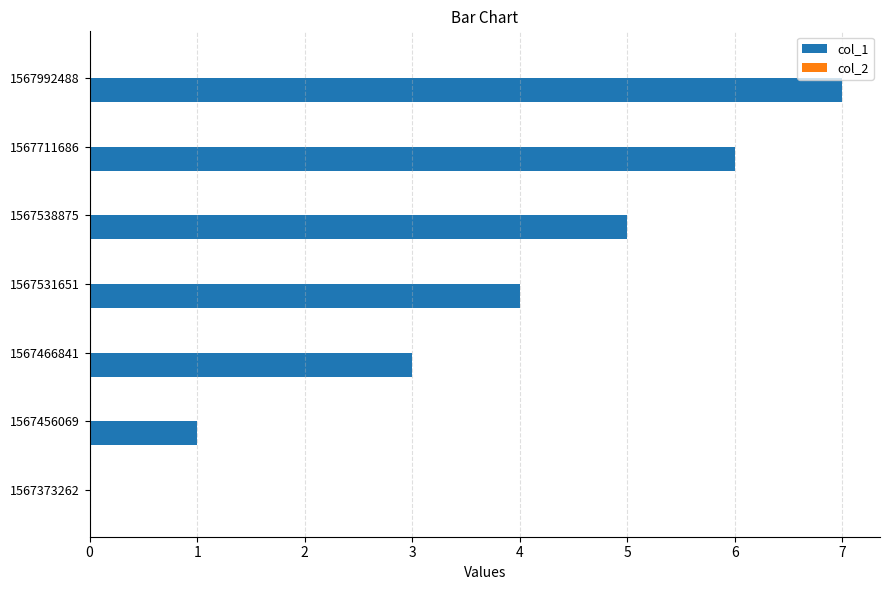

Which category has the highest value across all series?

1567992488